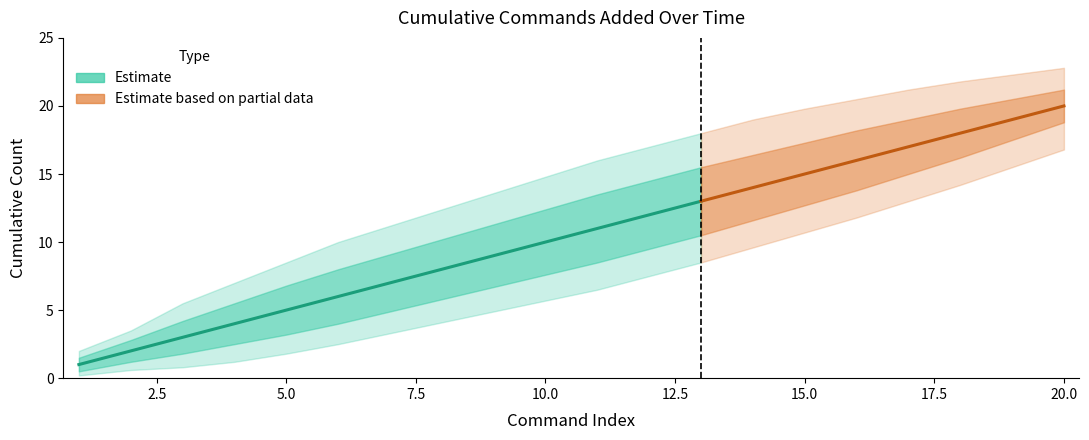

The value at 13 is 3. True or false?

False